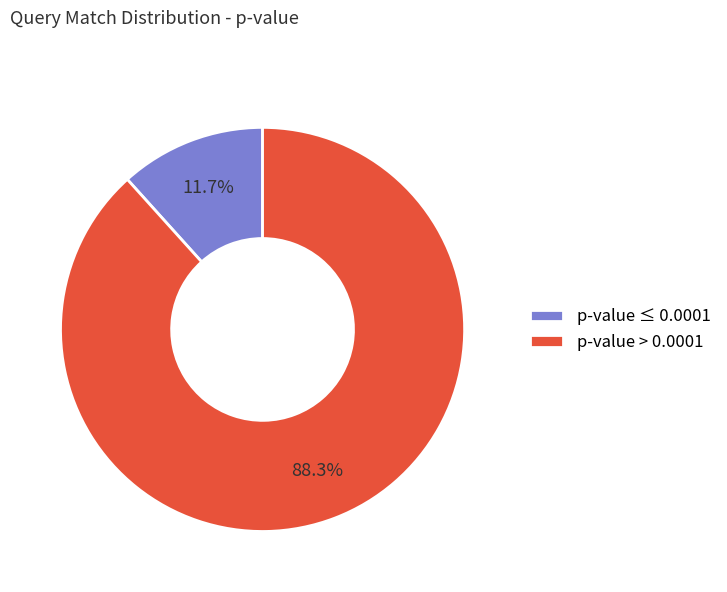

How many segments does this pie chart have?

2